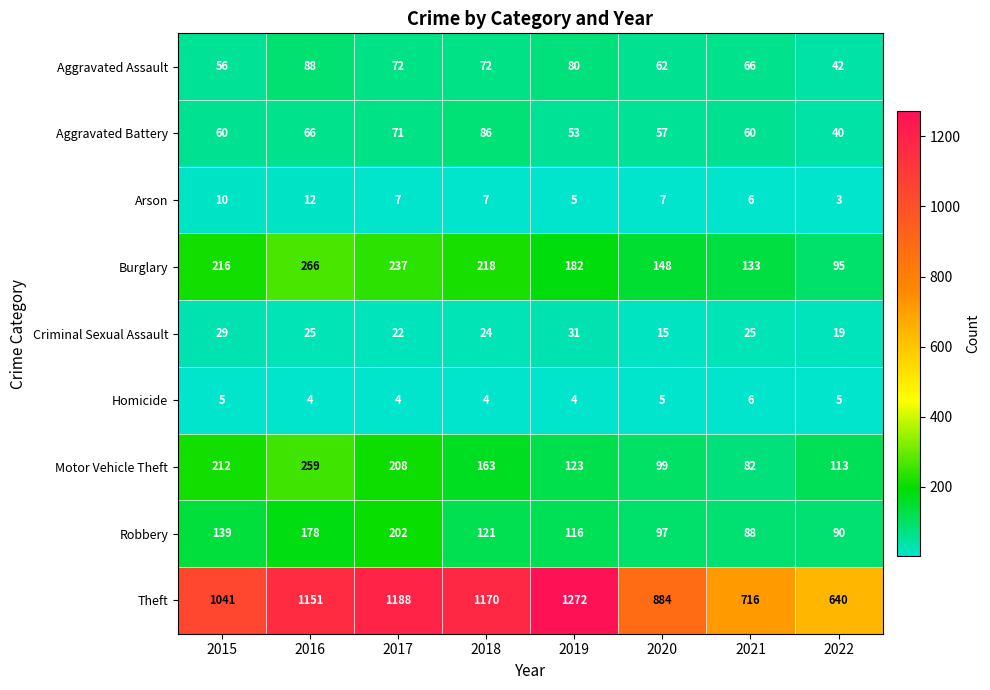

What value does the Homicide series have at 2022?

5